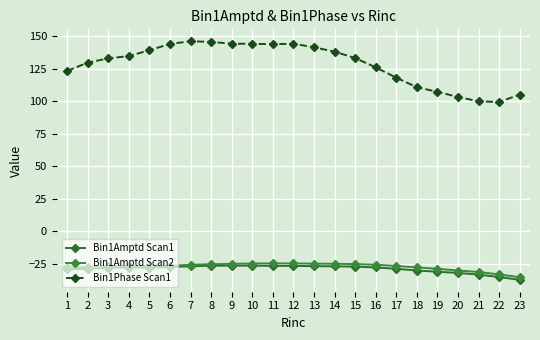

How many lines are shown in the chart?

3